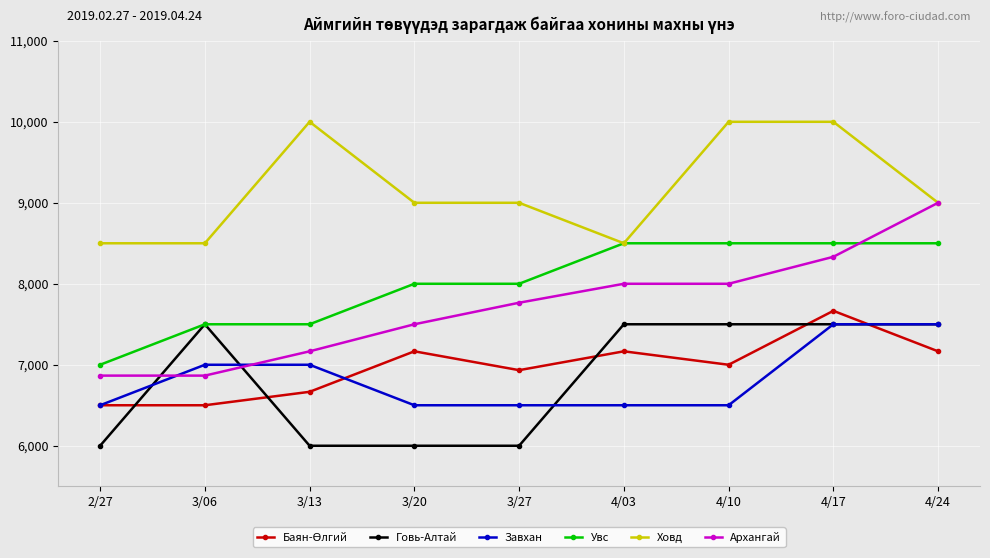

True or false: Завхан and Ховд cross at least once.

False